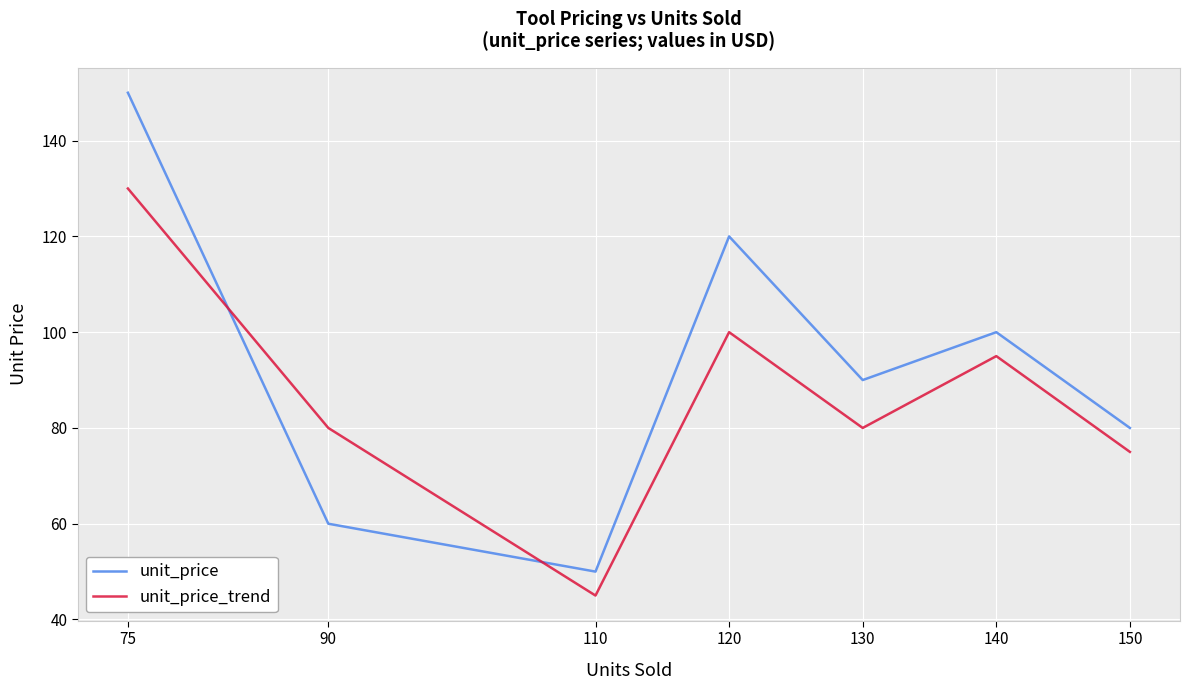

What is the difference between the unit_price values at 110 and 140?

50